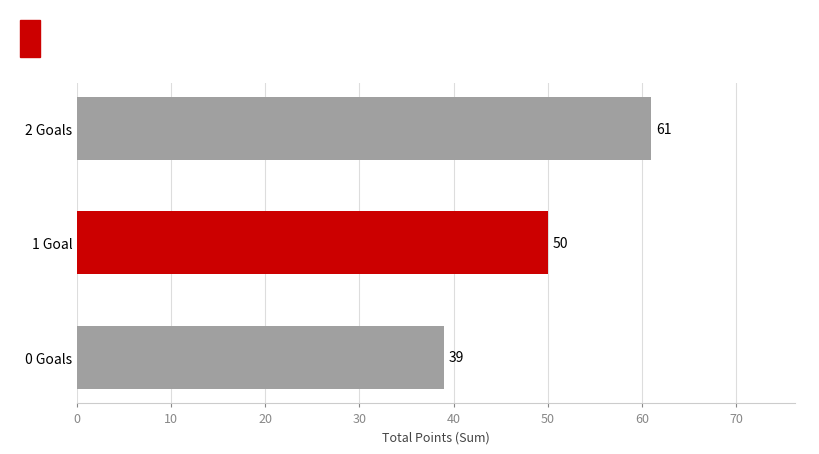

How many values are between 39 and 61?

3